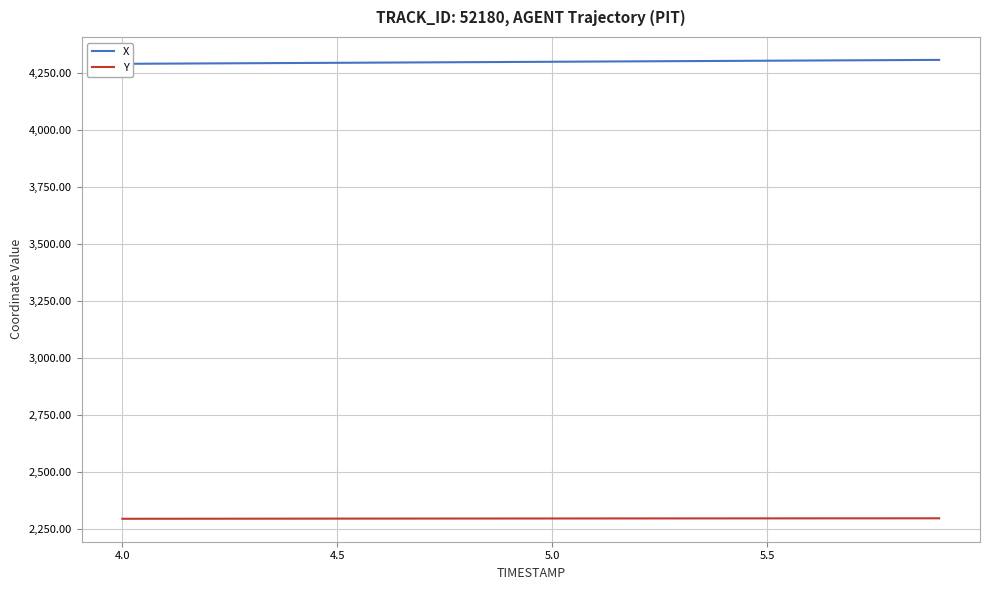

What is the highest value of the Y series?

2297.6